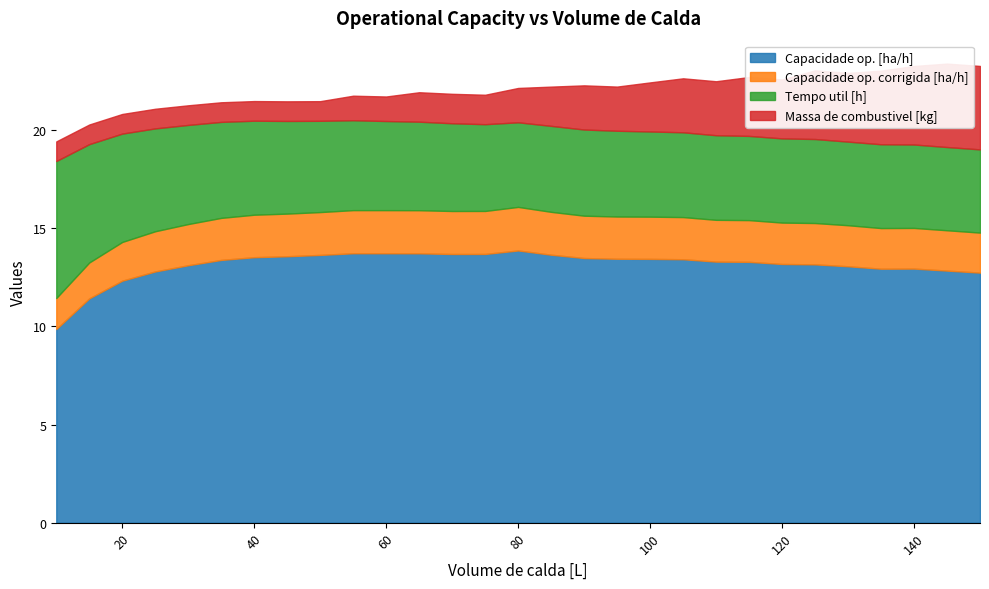

True or false: Capacidade op. [ha/h] and Massa de combustivel [kg] intersect in this chart.

False